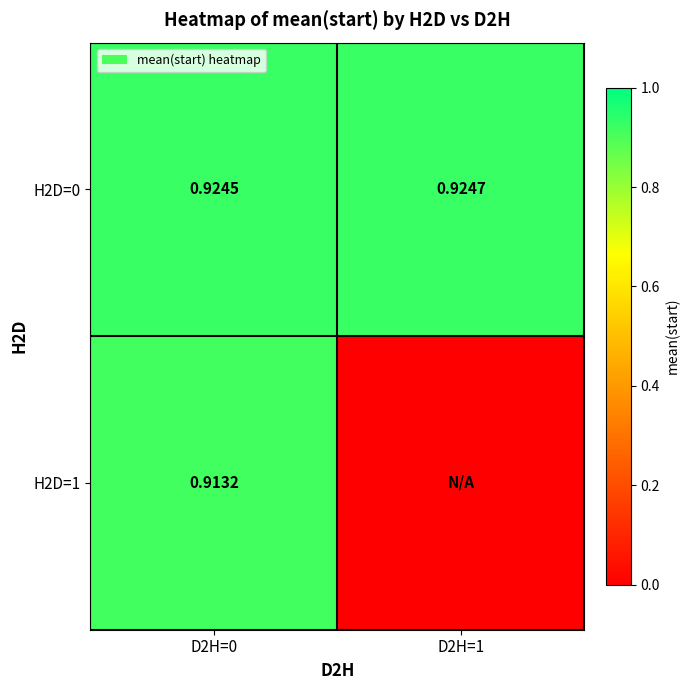

Which has a higher value, D2H=1 or D2H=0?

D2H=1